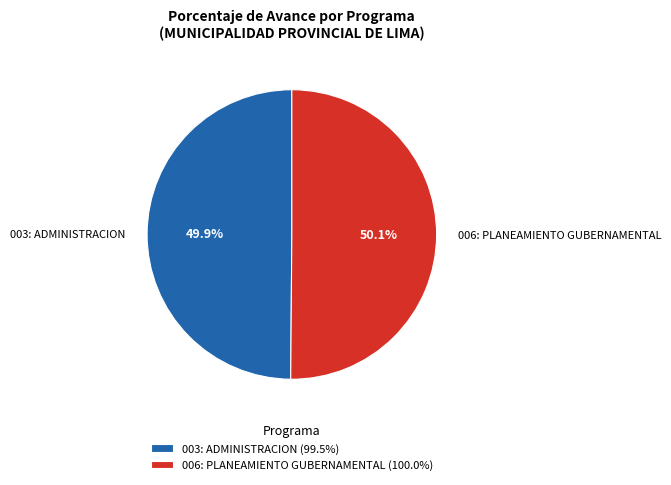

What percentage is the 006: PLANEAMIENTO GUBERNAMENTAL slice, to the nearest percent?

50%